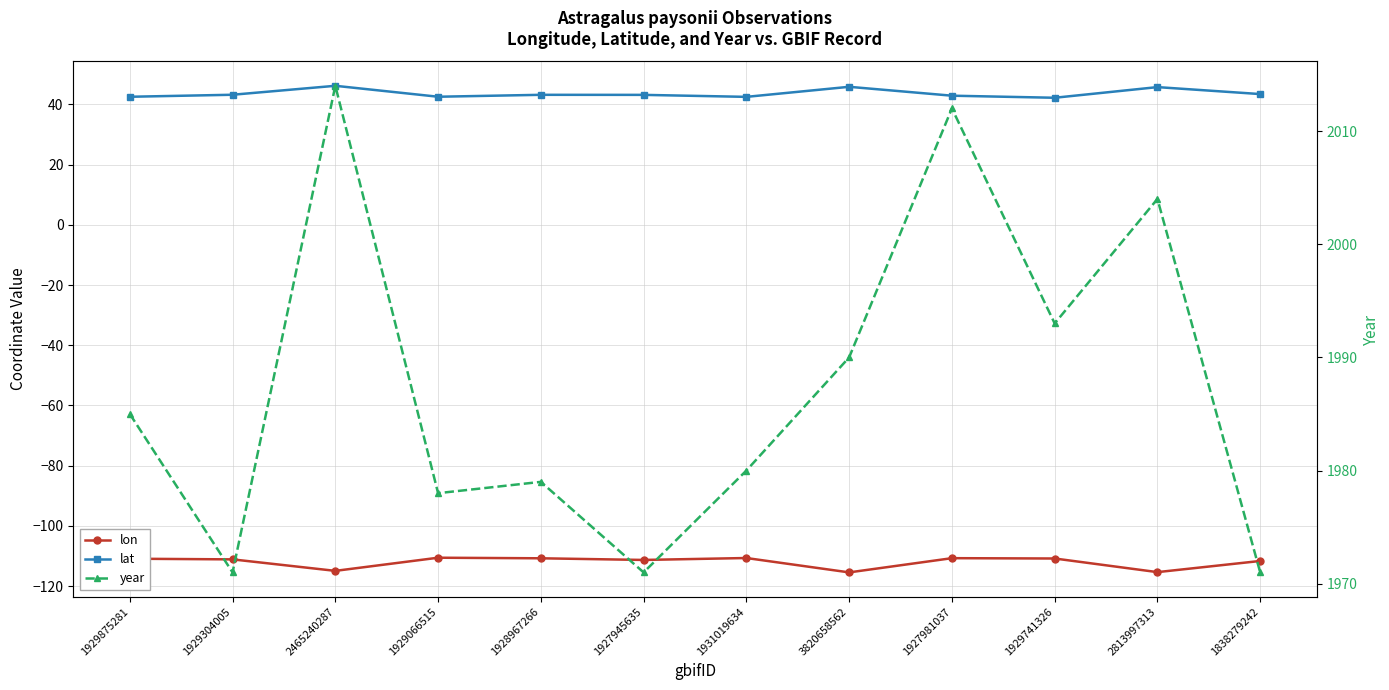

What position from the right is 1838279242?

1